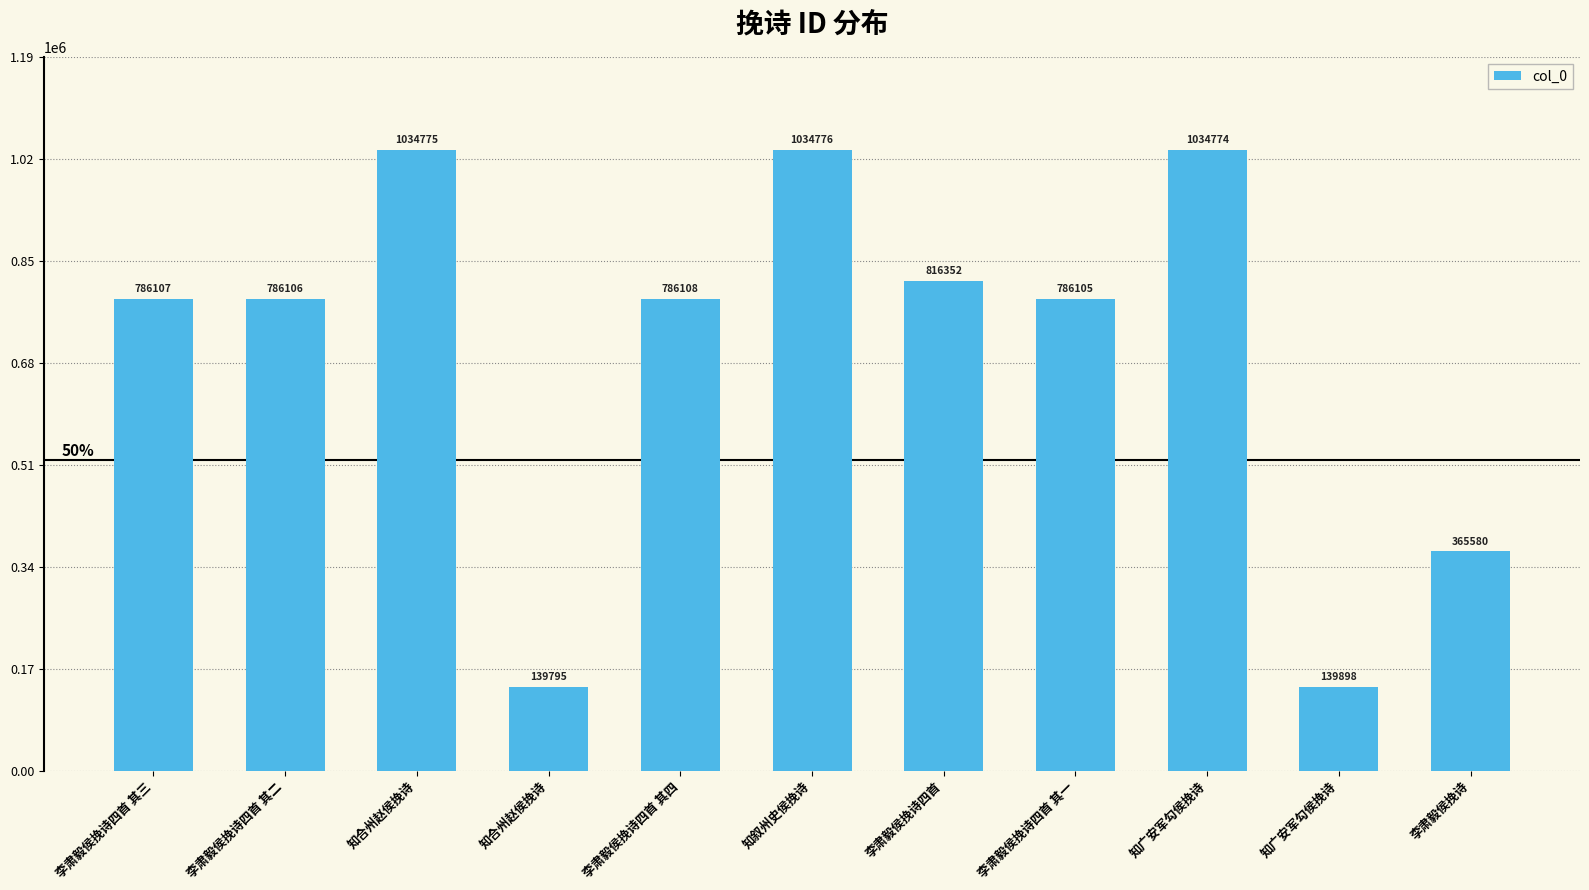

What is the label of the 4th bar from the right?

李肃毅侯挽诗四首 其一